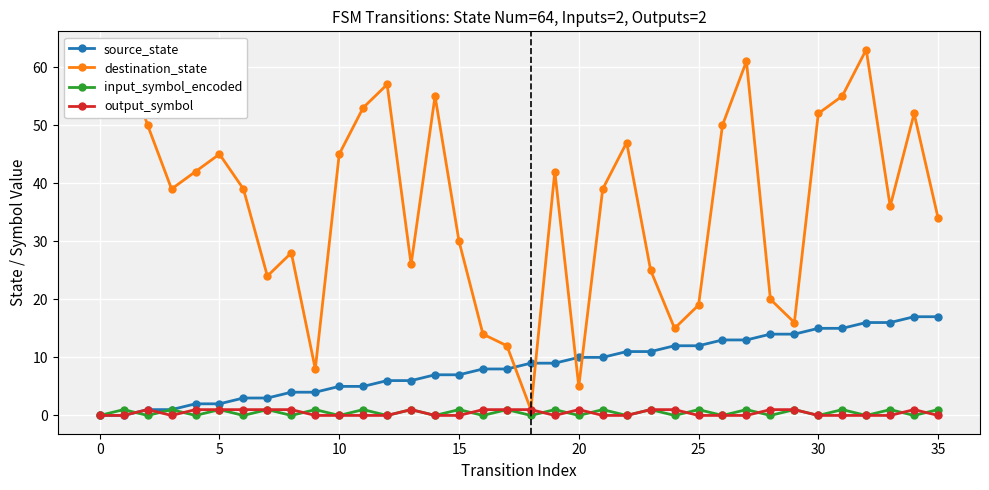

How many interior local valleys does the destination_state series have?

9